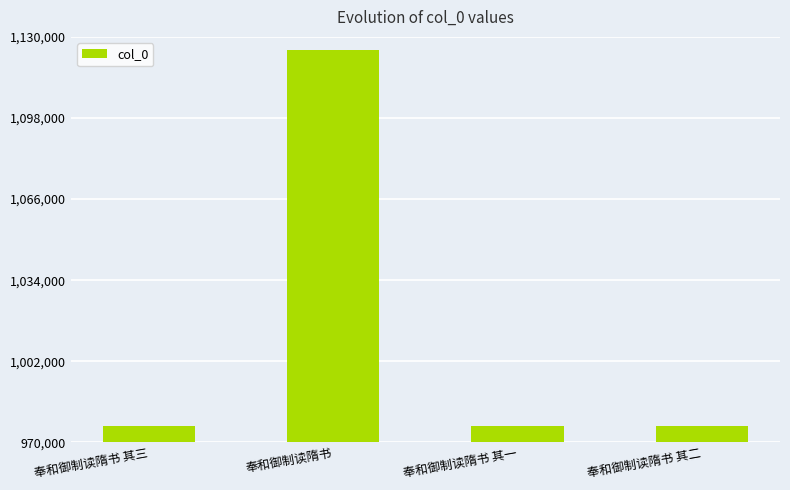

Is it true that the value at 奉和御制读隋书 其一 is 976522?

True